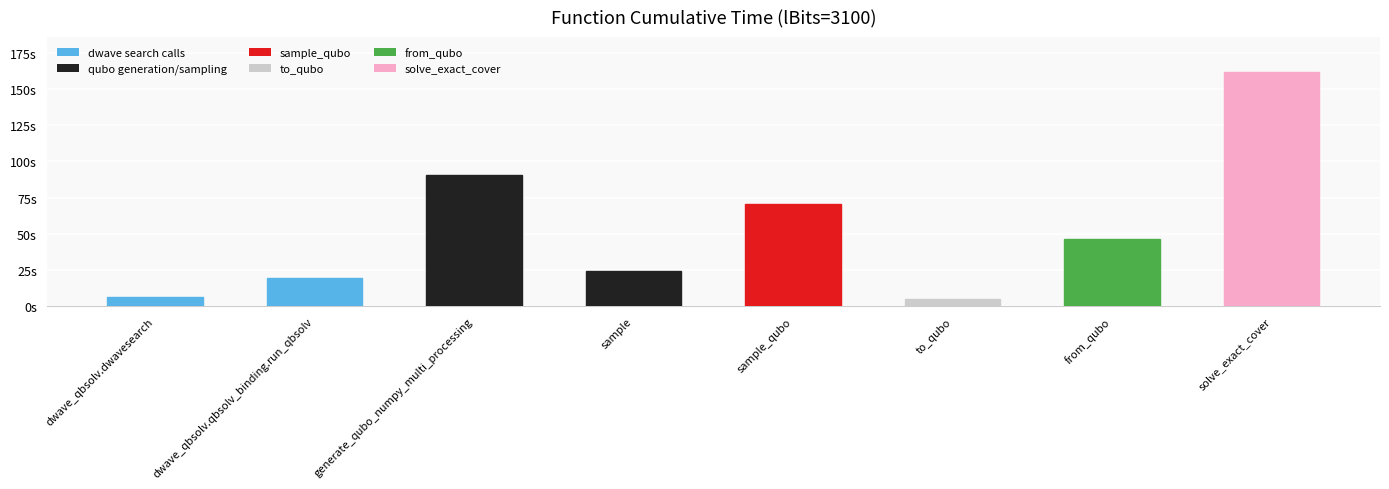

Where is the data nearest to the value 83?

generate_qubo_numpy_multi_processing